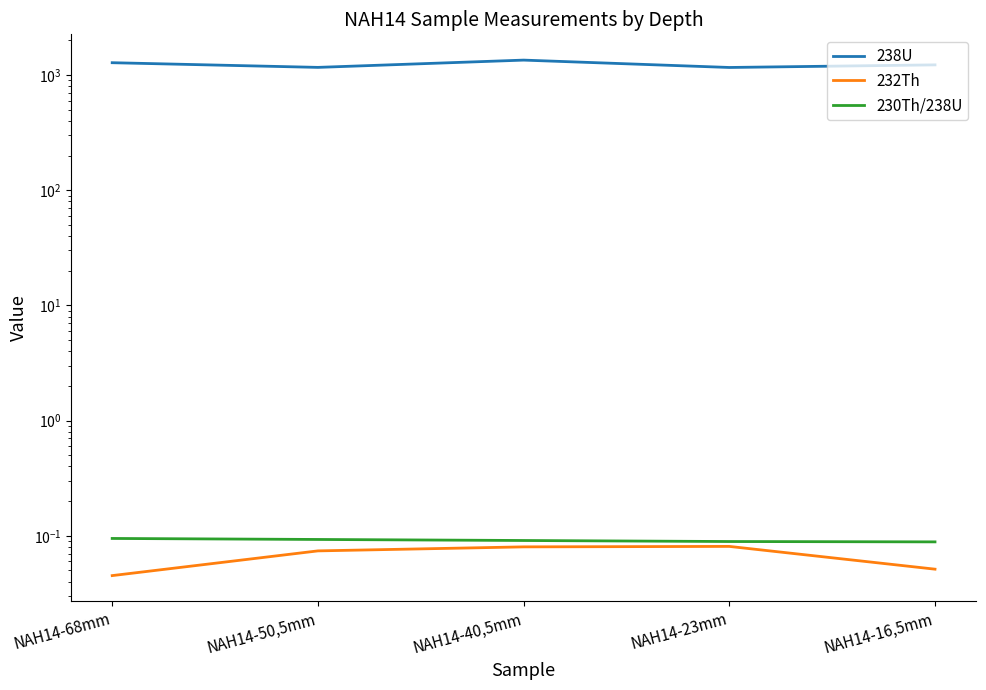

What is the value of the 230Th/238U point at the 2nd from the left?

0.1